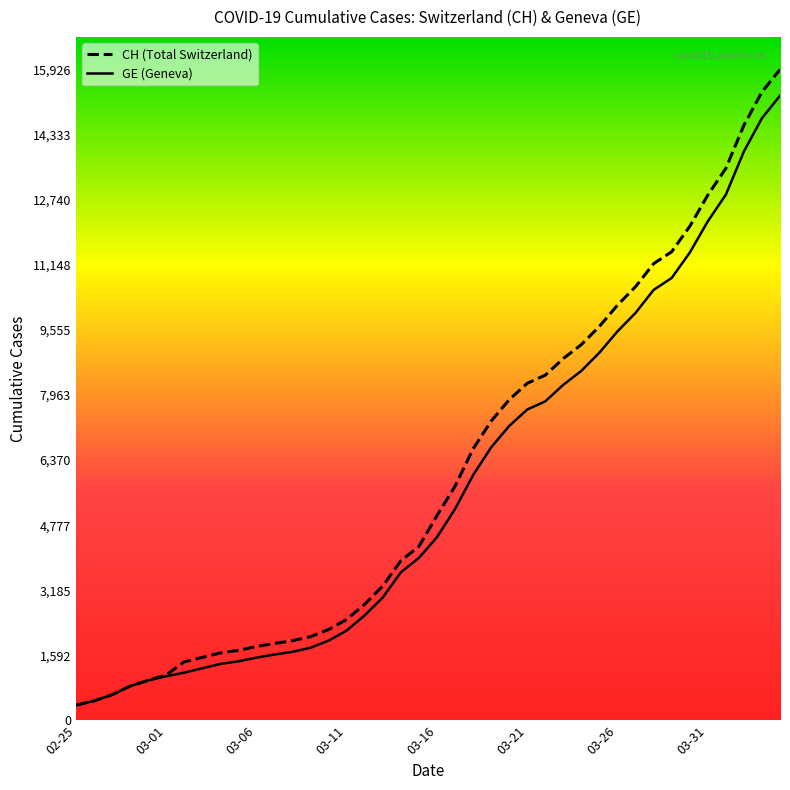

What is the difference between the second highest and second lowest values in the CH series?

14896